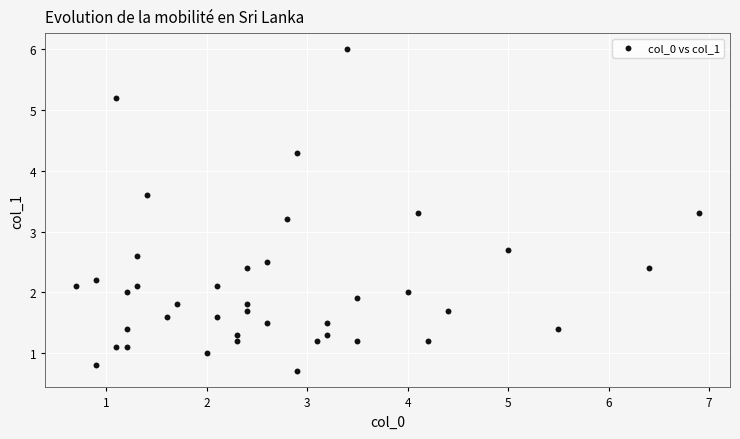

What is the range of Y values (max minus min)?

5.3